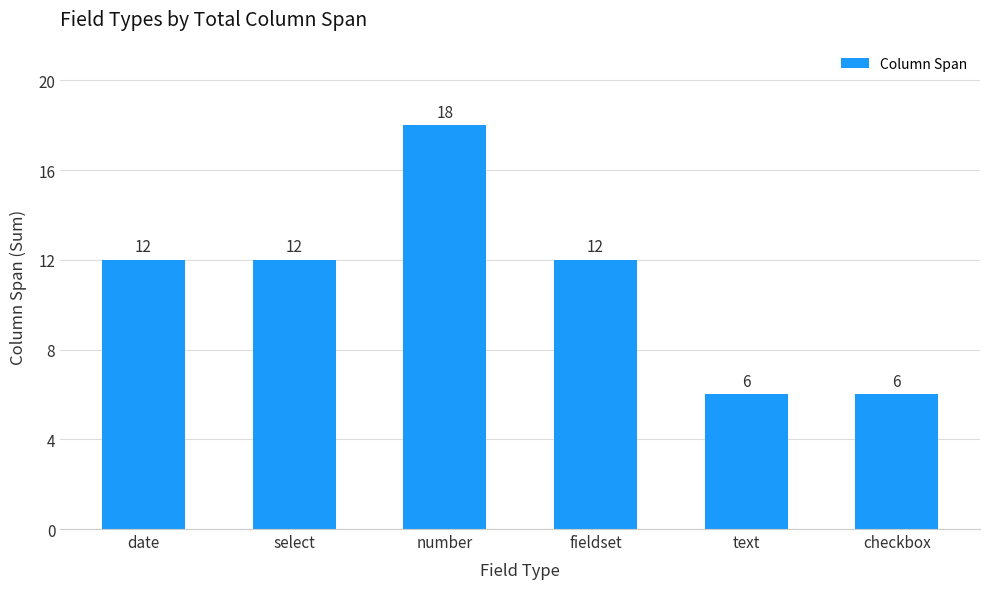

What is the difference between the values at fieldset and checkbox?

6